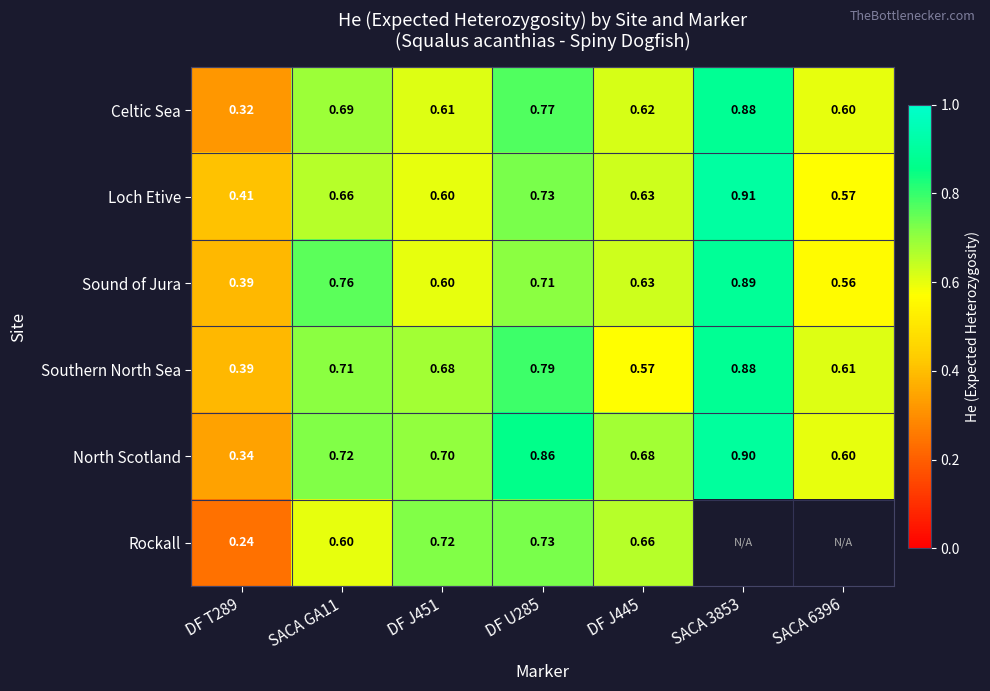

Which series changed the most between DF T289 and DF J451?

Rockall